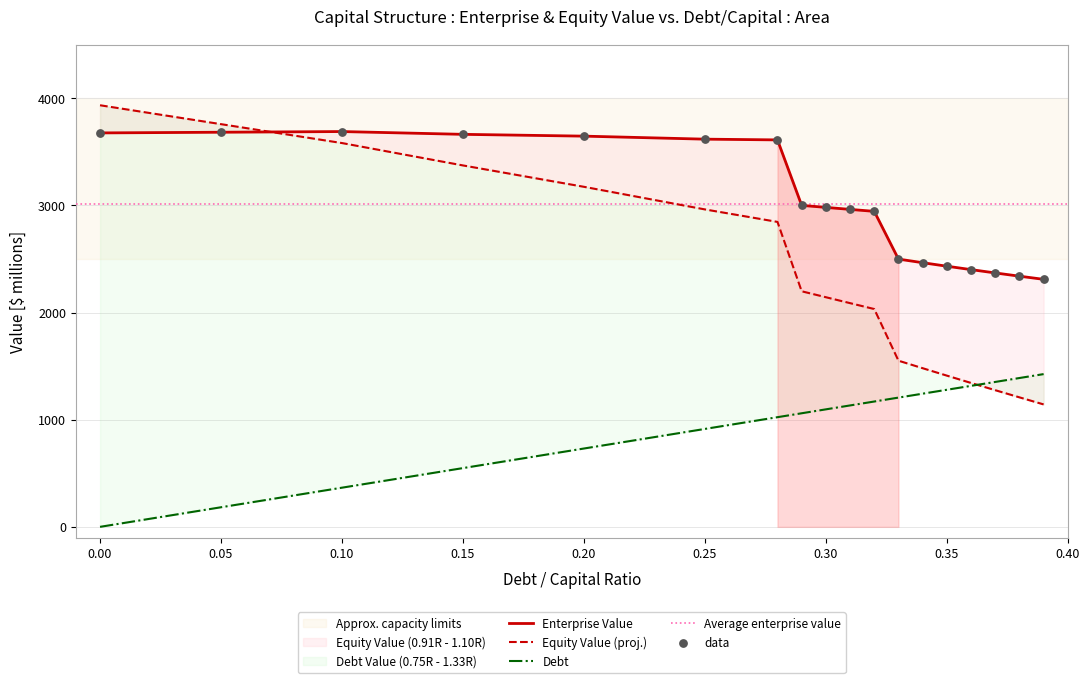

Which series contains the highest Y value?

Equity Value